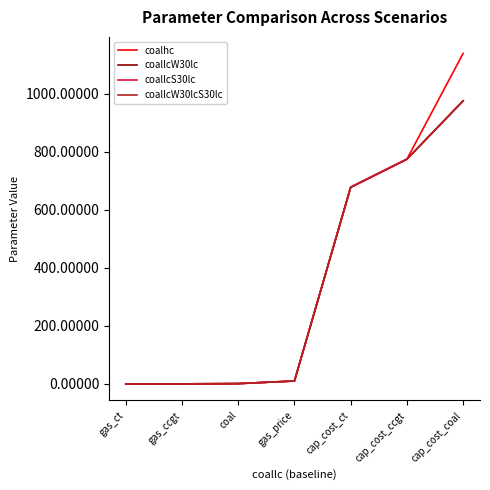

True or false: coallcS30lc has a value of 1470.1 at cap_cost_coal.

False